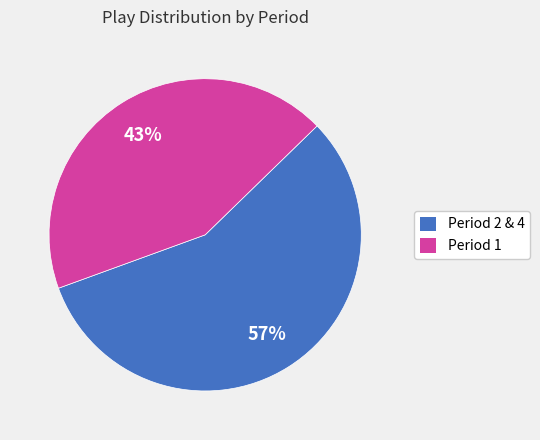

To the nearest percent, what is the average slice percentage?

50%